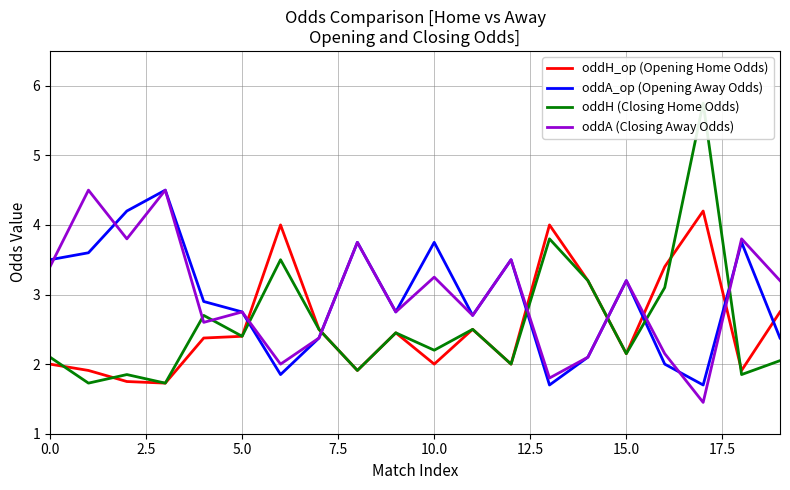

What is the minimum value for oddH_op (Opening Home Odds)?

1.7